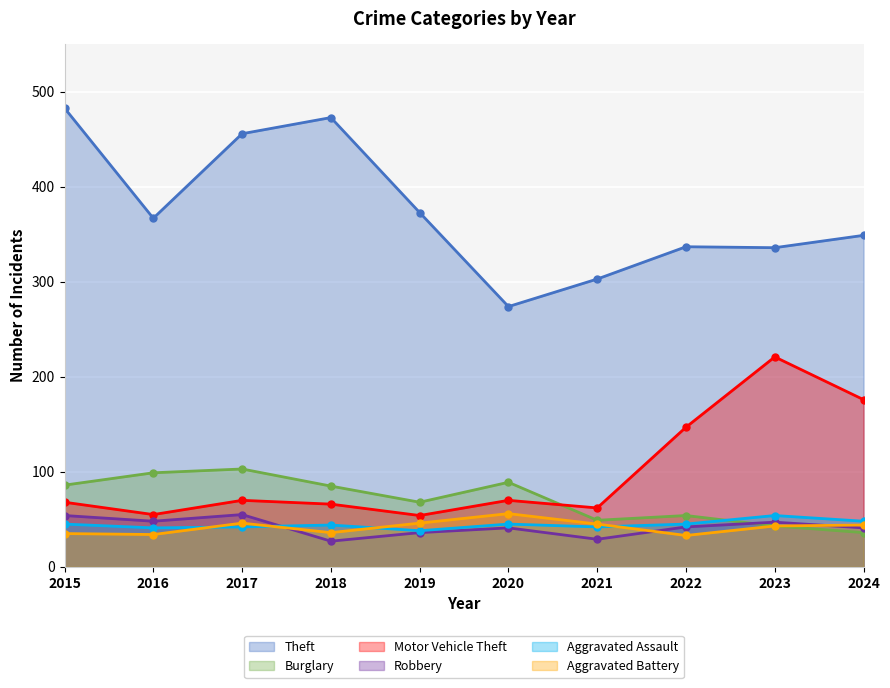

Which series has the widest spread of values?

Theft